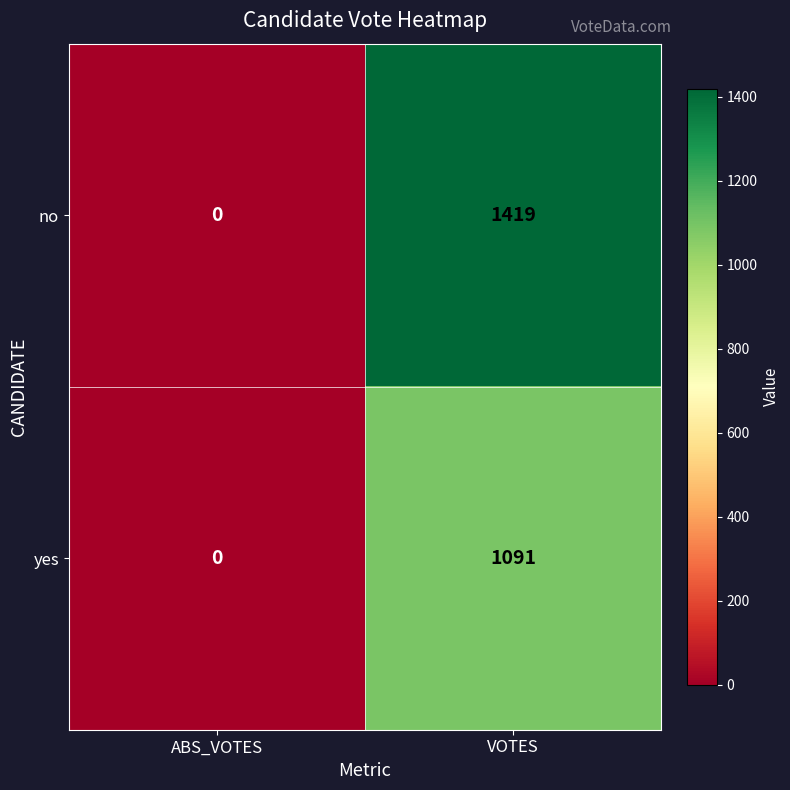

How many categories are shown in the chart?

2